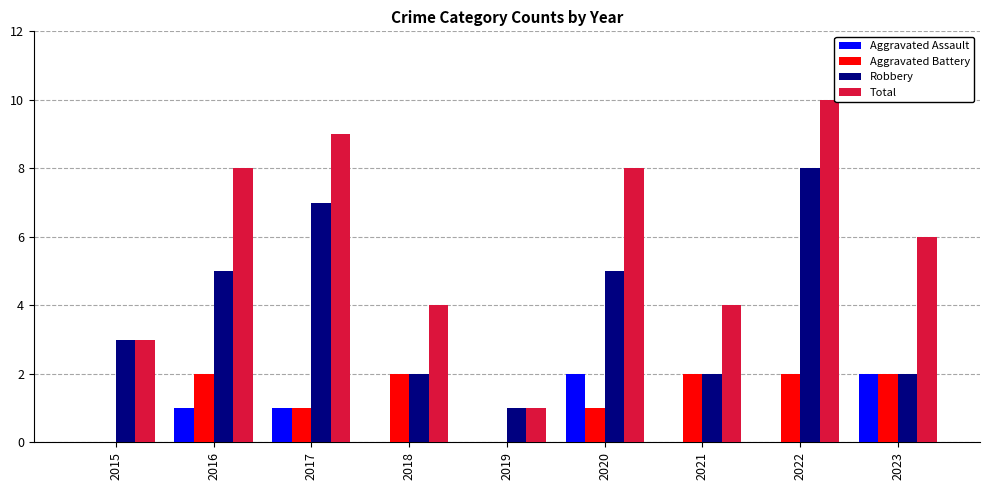

Read the Total value at 2020.

8